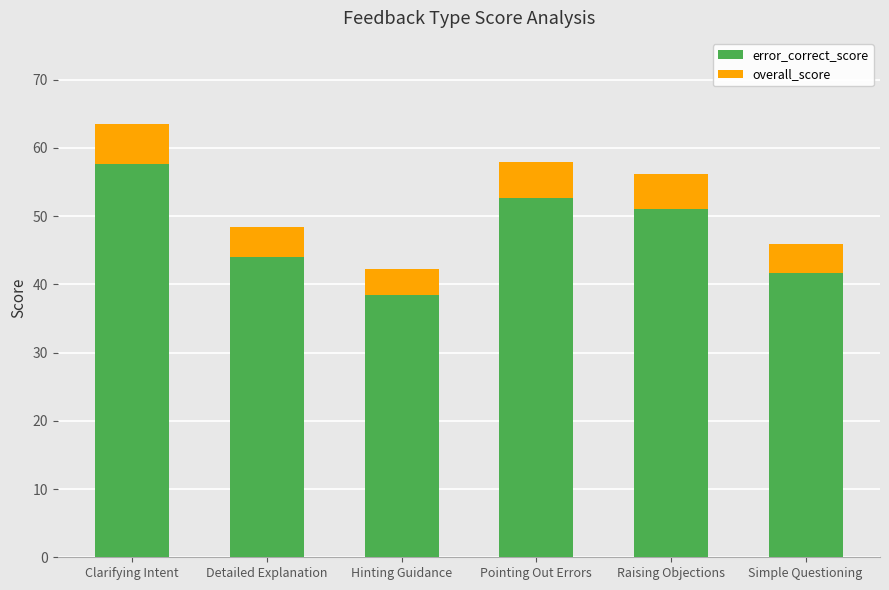

Does the chart contain any negative values?

No